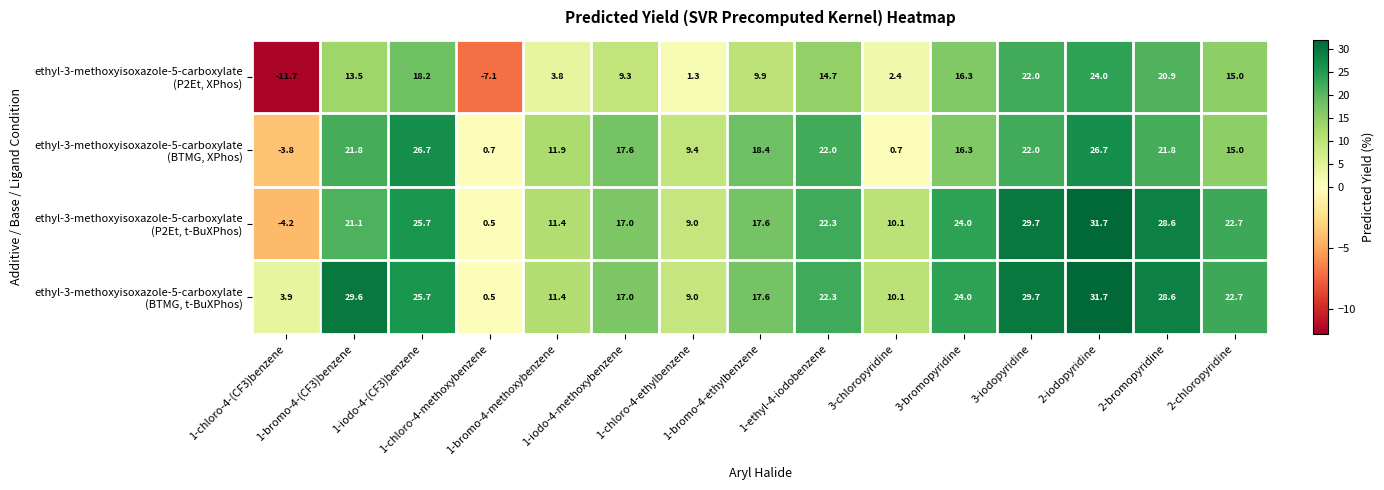

What is the minimum value shown in the chart?

-11.7